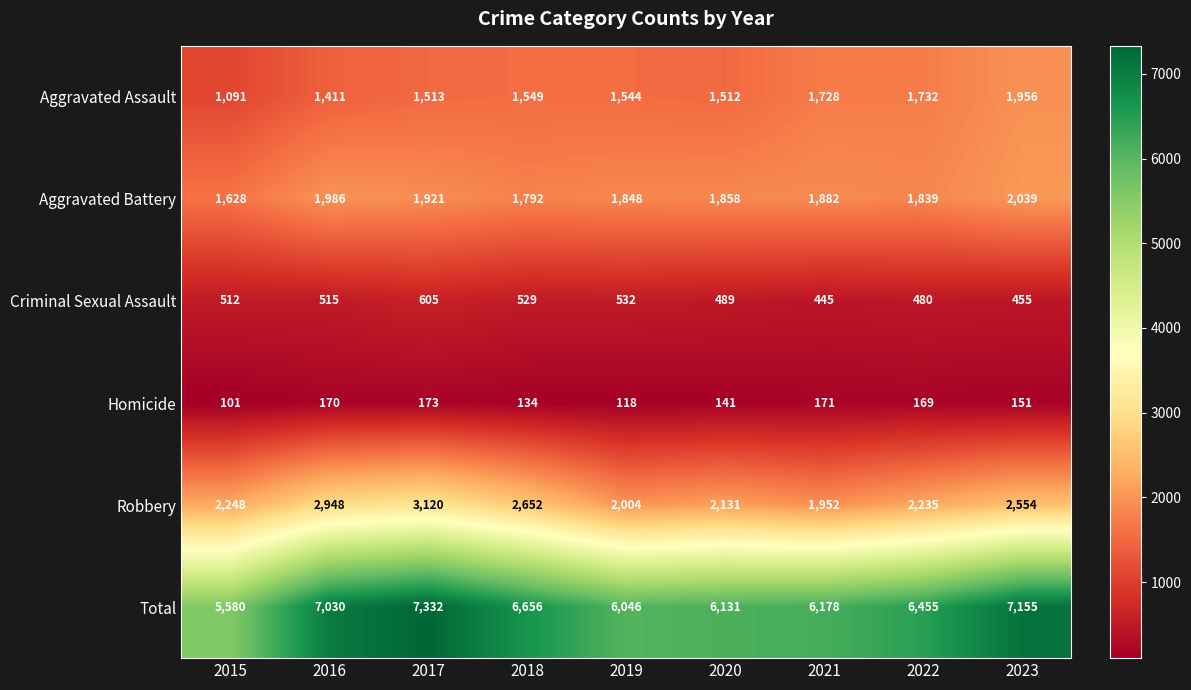

Which series has the largest total across all categories?

Total